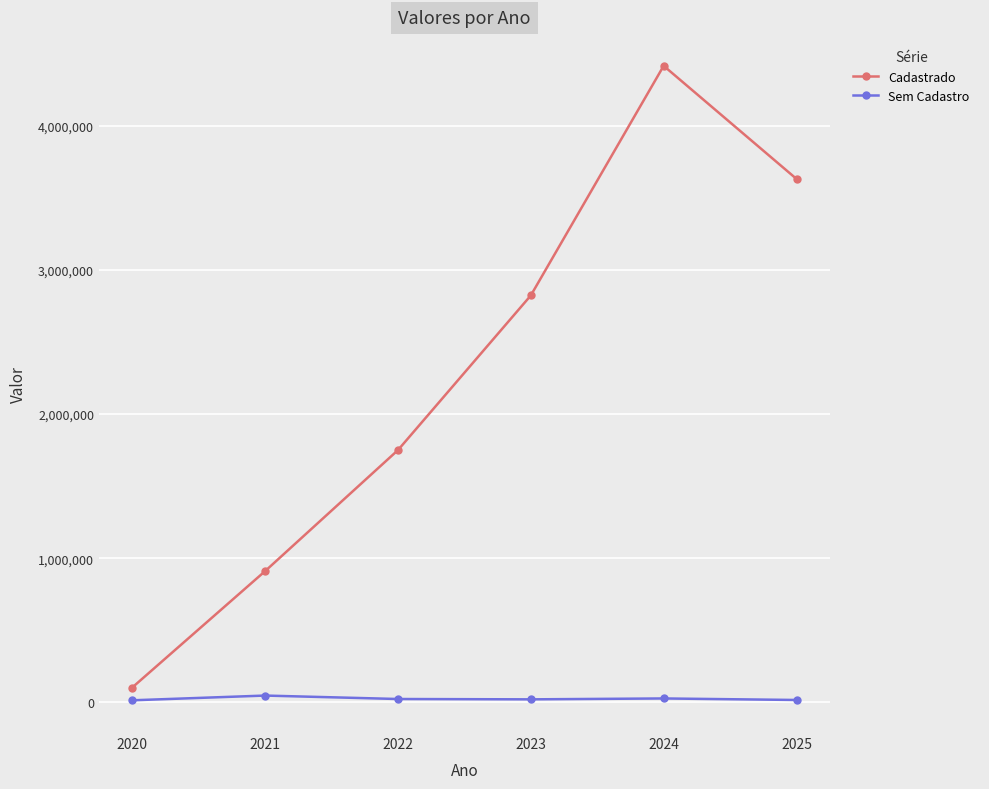

What is the difference between the highest and lowest values at 2022?

1727092.6